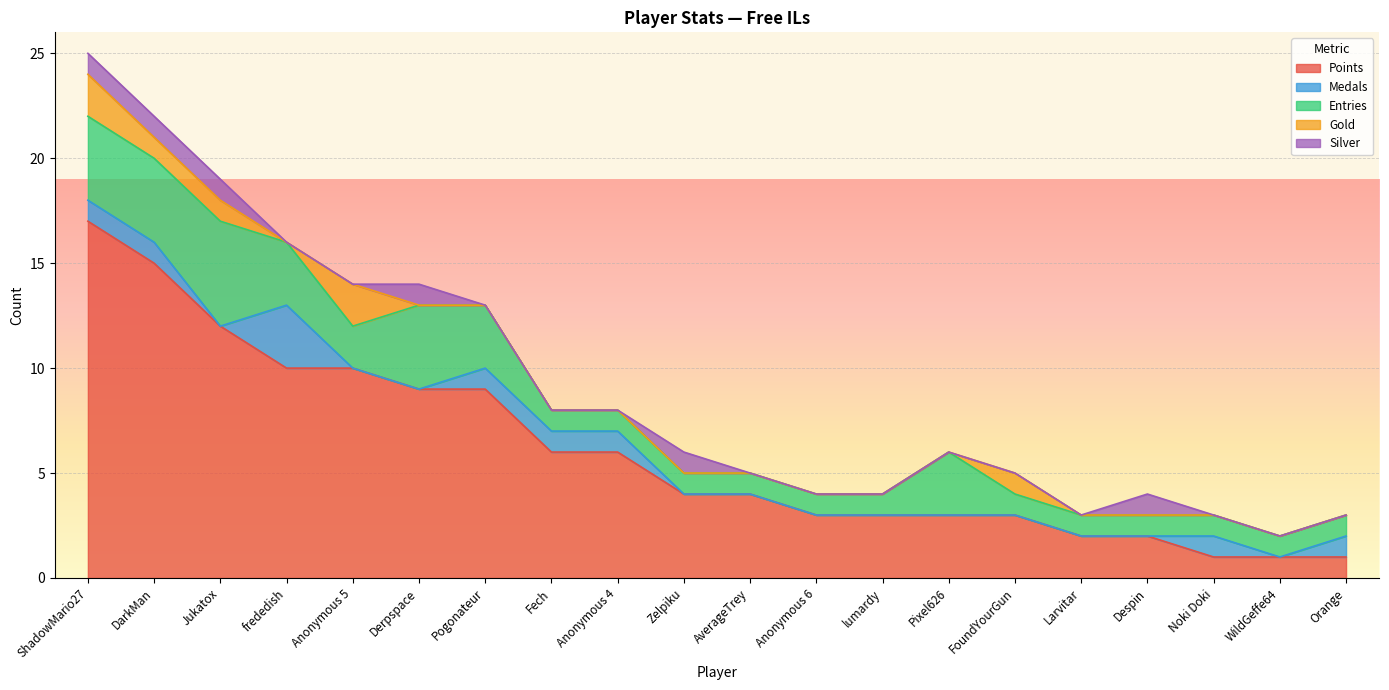

True or false: Points and Medals cross at least once.

False